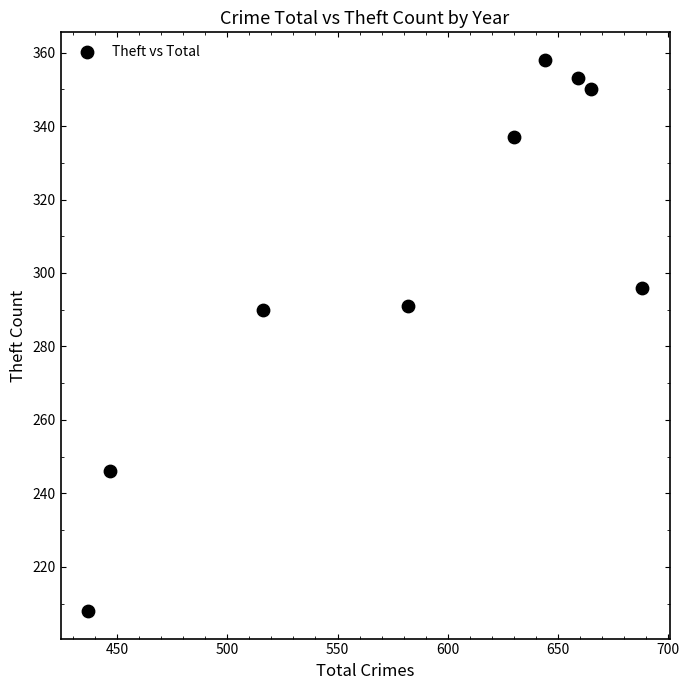

What is the average Y value?

303